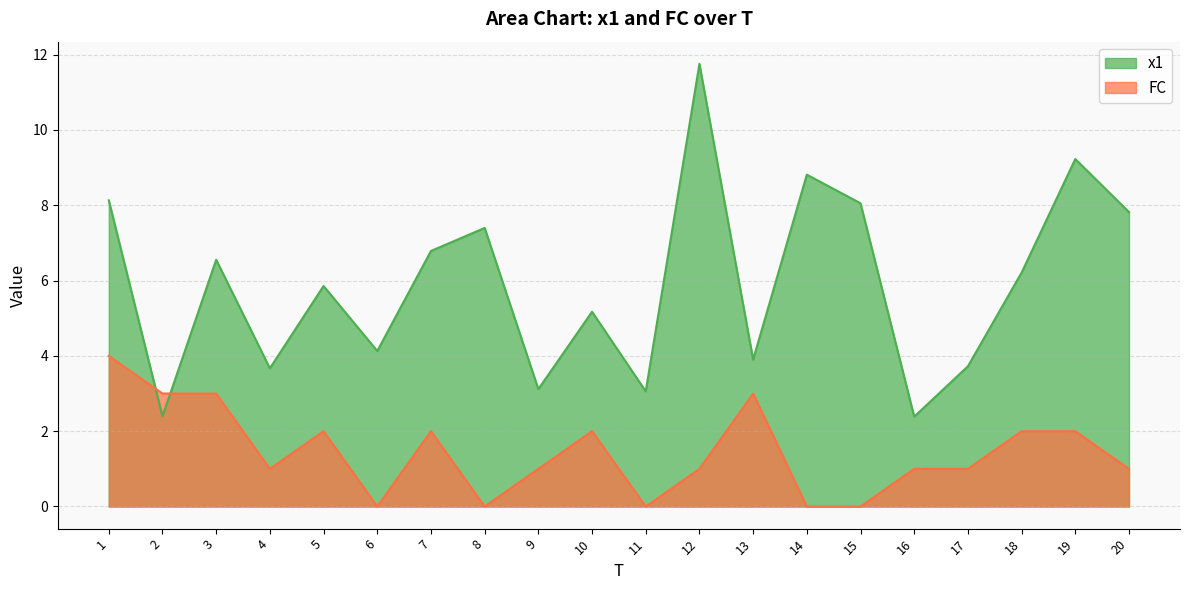

List the series in order of their overall mean, highest first.

x1, FC